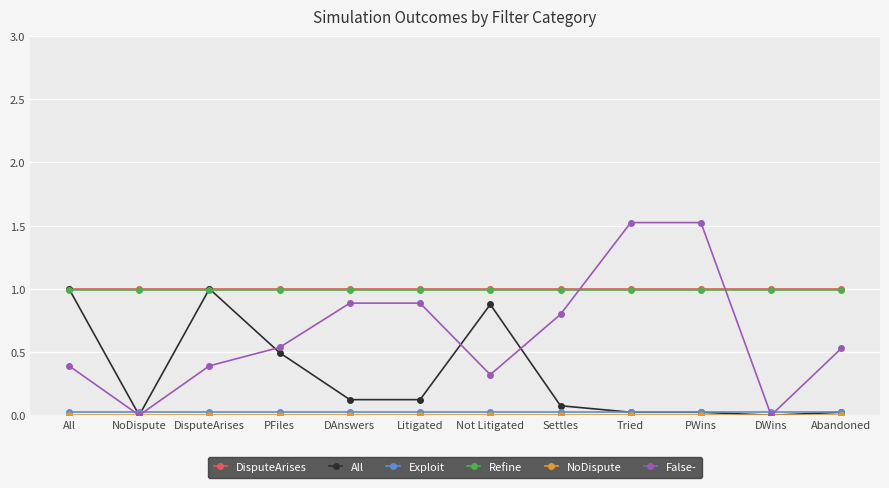

The False- series shows 1.5 at Tried. True or false?

True